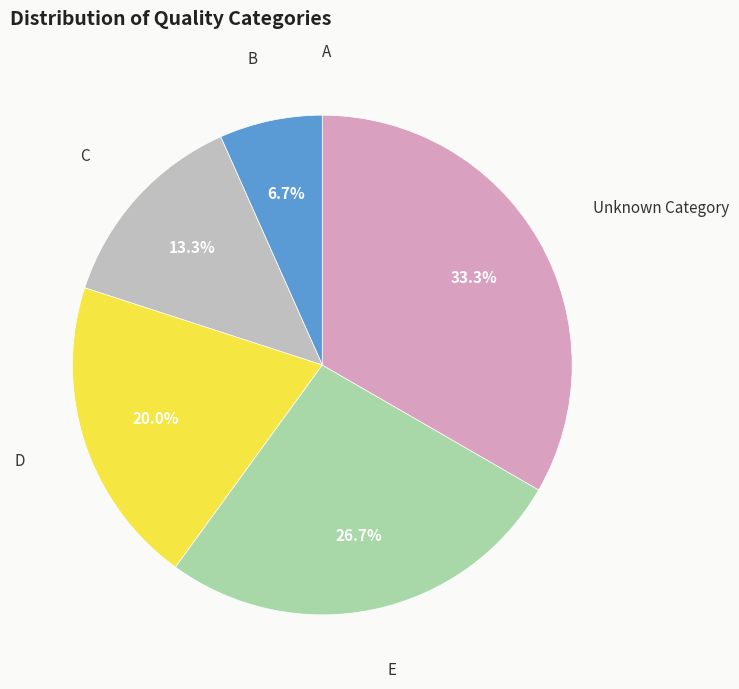

Is there a majority slice in this chart?

No